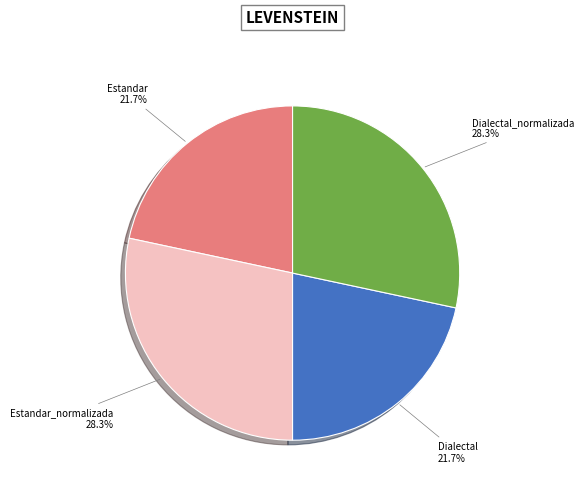

Does Dialectal_normalizada represent more than half of the total?

No